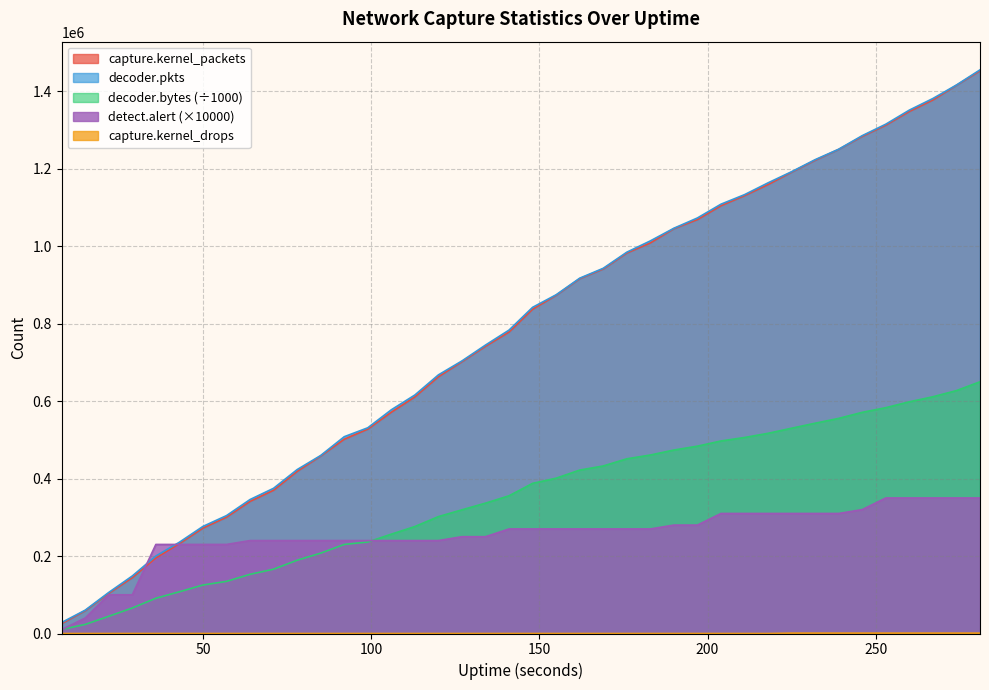

The decoder.pkts series shows 52693.1 at 22. True or false?

False